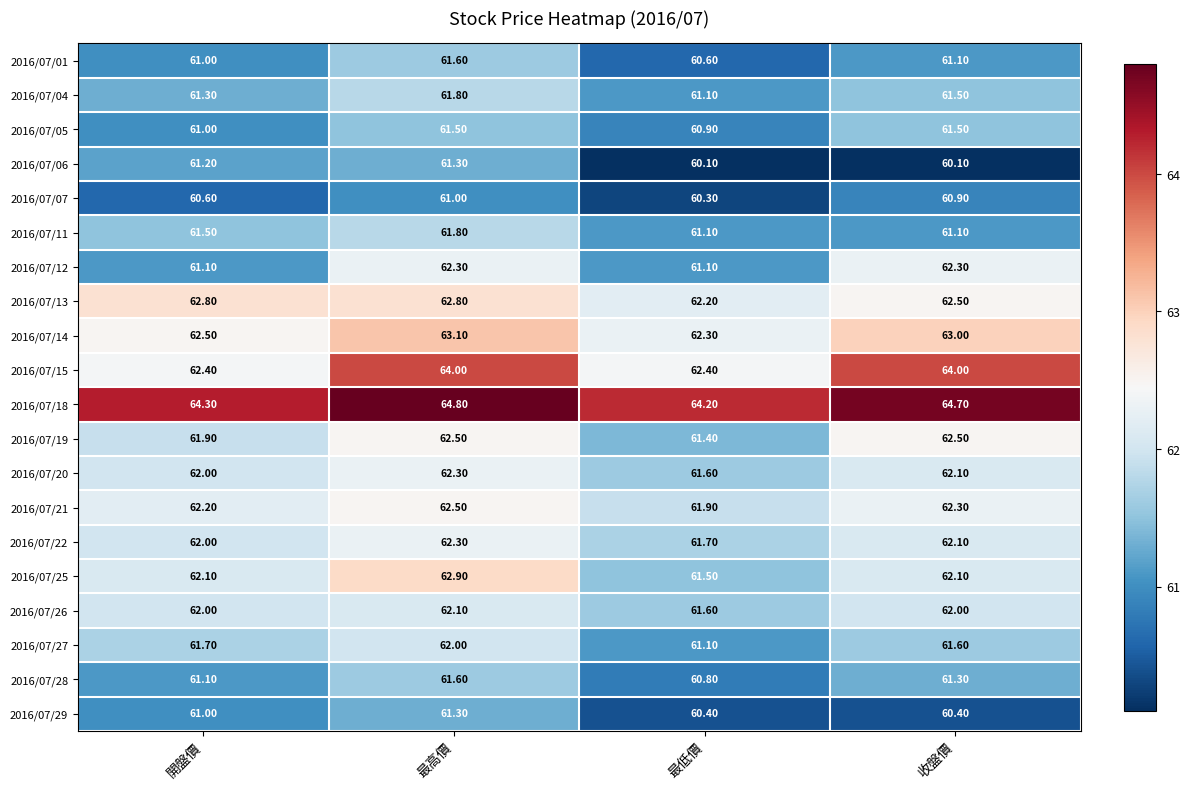

Between 開盤價 and 最高價, which series saw the biggest shift?

2016/07/15